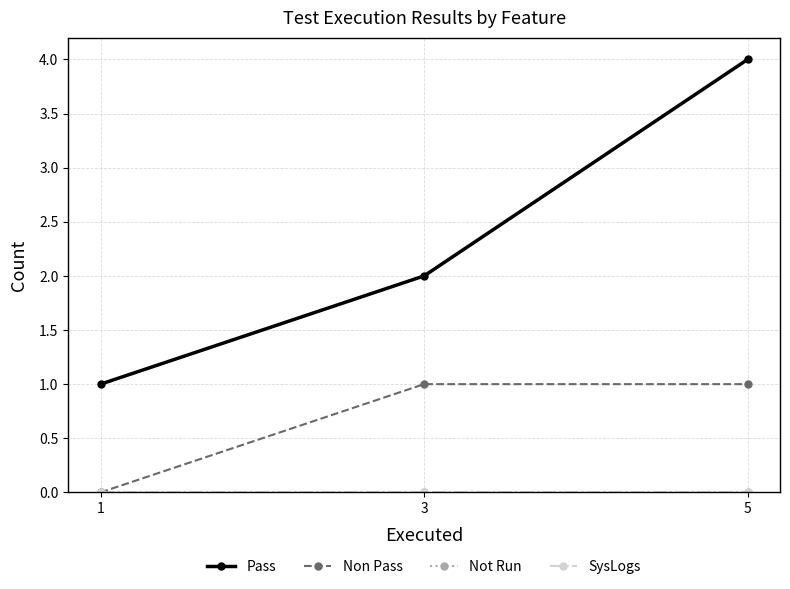

Which series changed the most between 1 and 3?

Pass